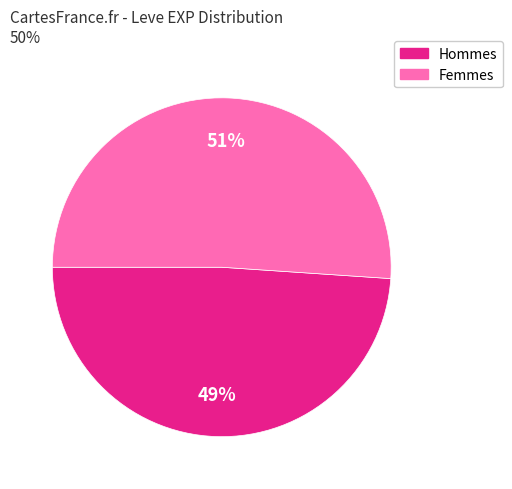

Is there any slice that represents more than half of the pie?

Yes